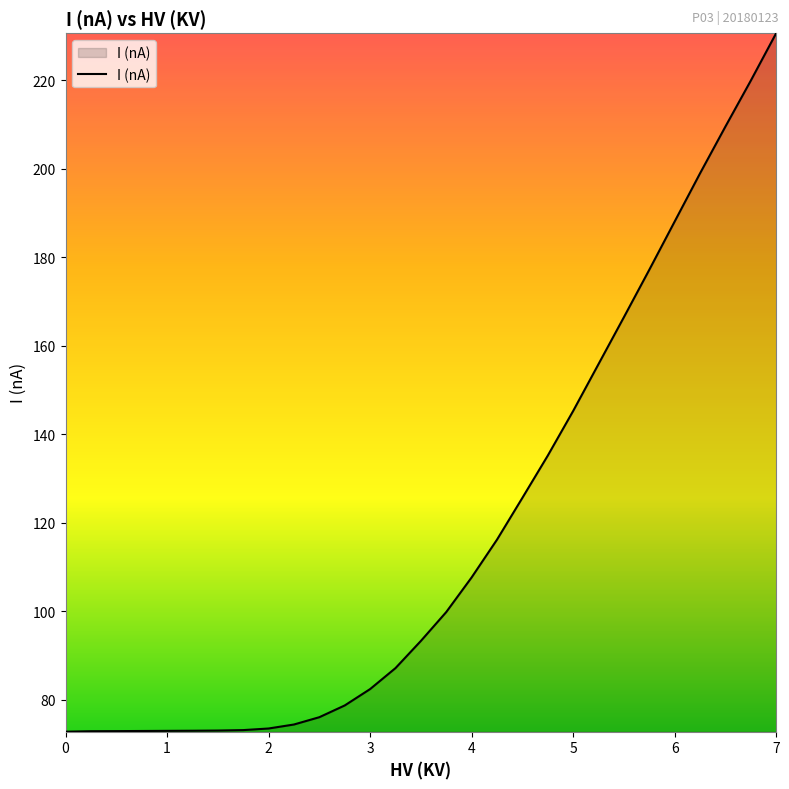

Does the chart have visible grid lines?

No